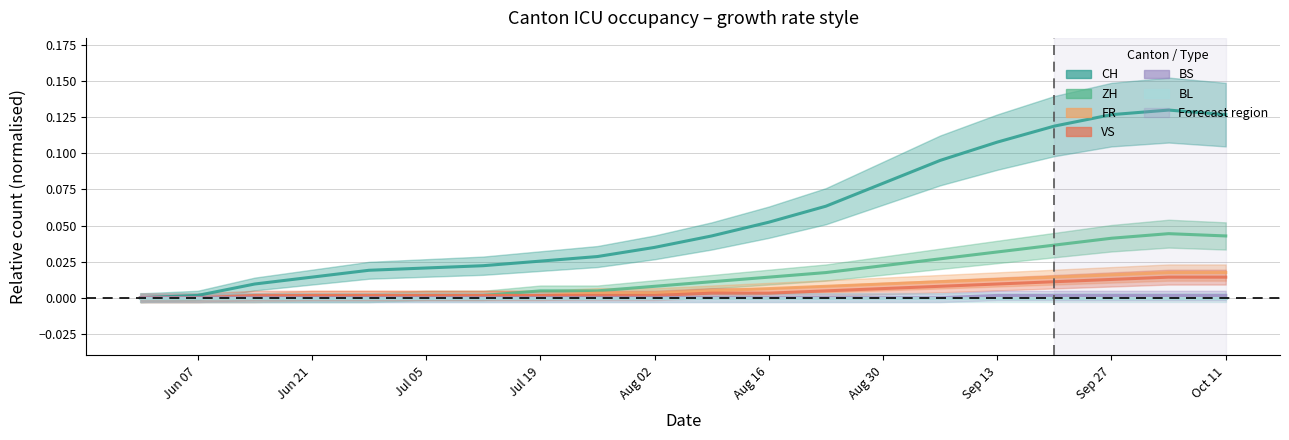

What is the label of the 20th point from the right?

Jun 07